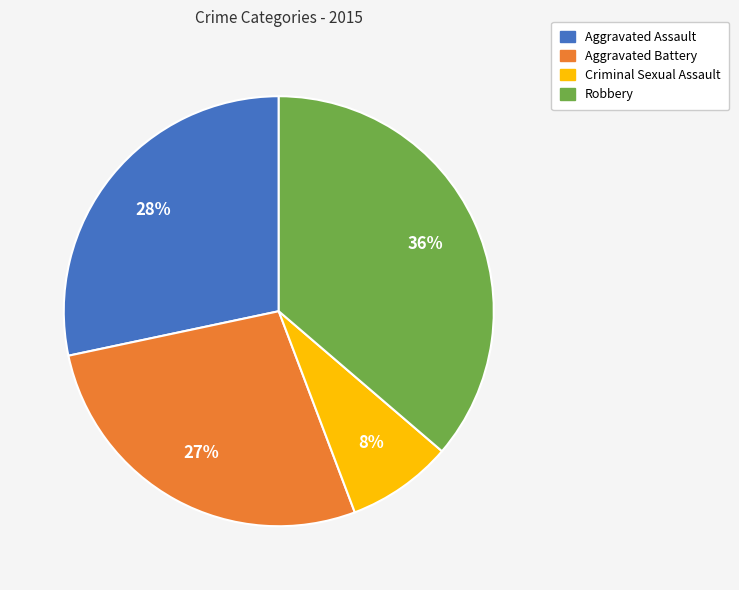

To the nearest percent, what is the combined percentage of Aggravated Assault and Criminal Sexual Assault?

36%